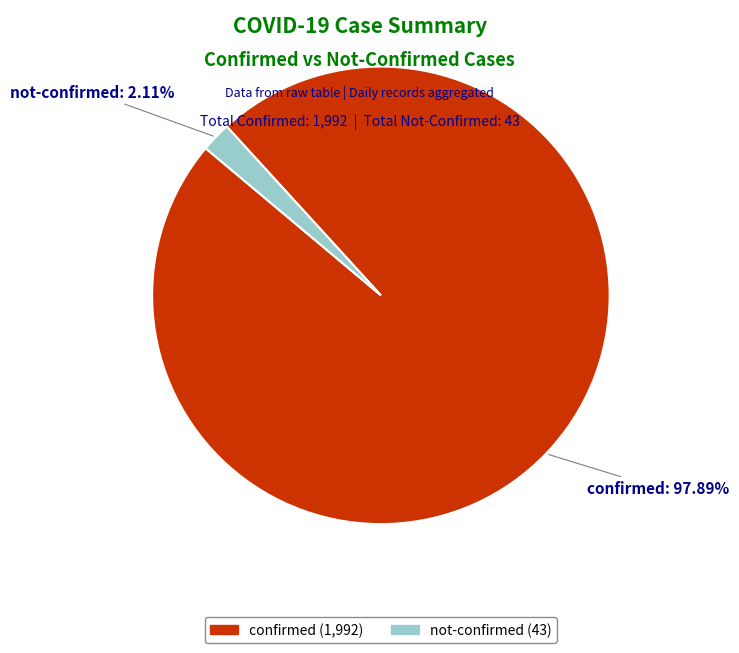

Rank the categories by value from highest to lowest.

confirmed, not-confirmed